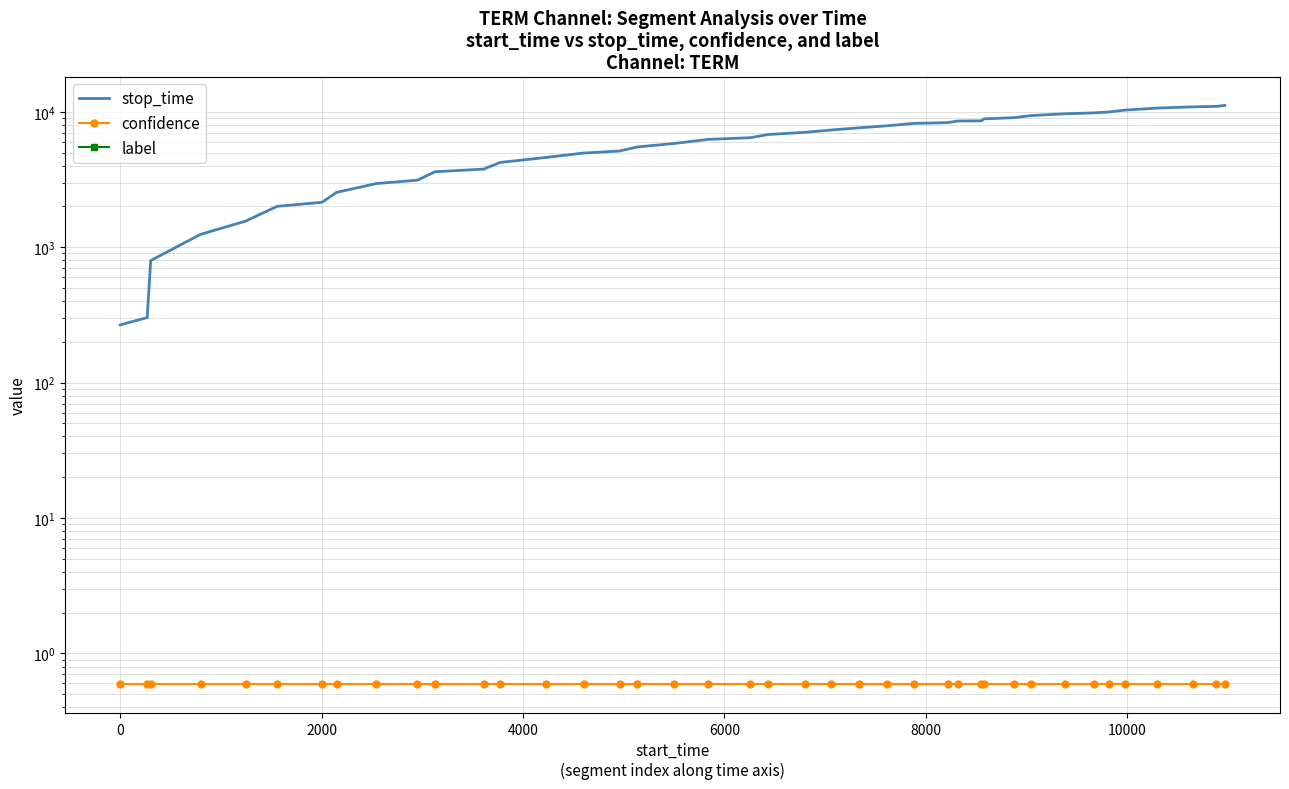

True or false: confidence has more than 2 points higher than both neighbors.

False